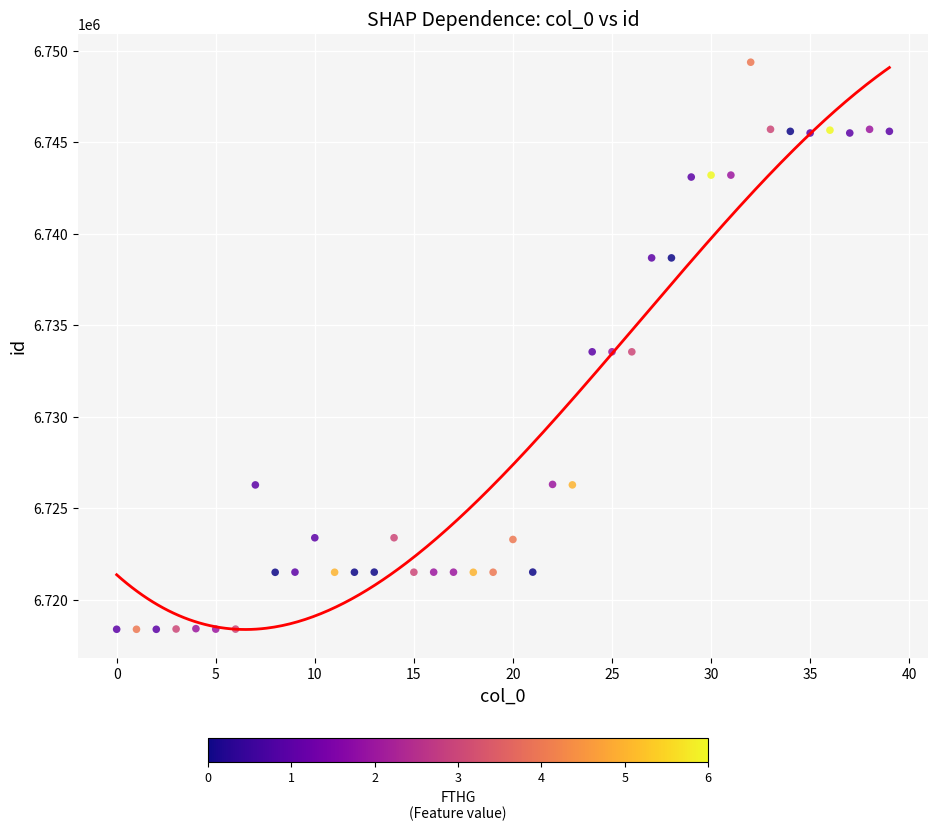

What is the range of Y values (max minus min)?

30979